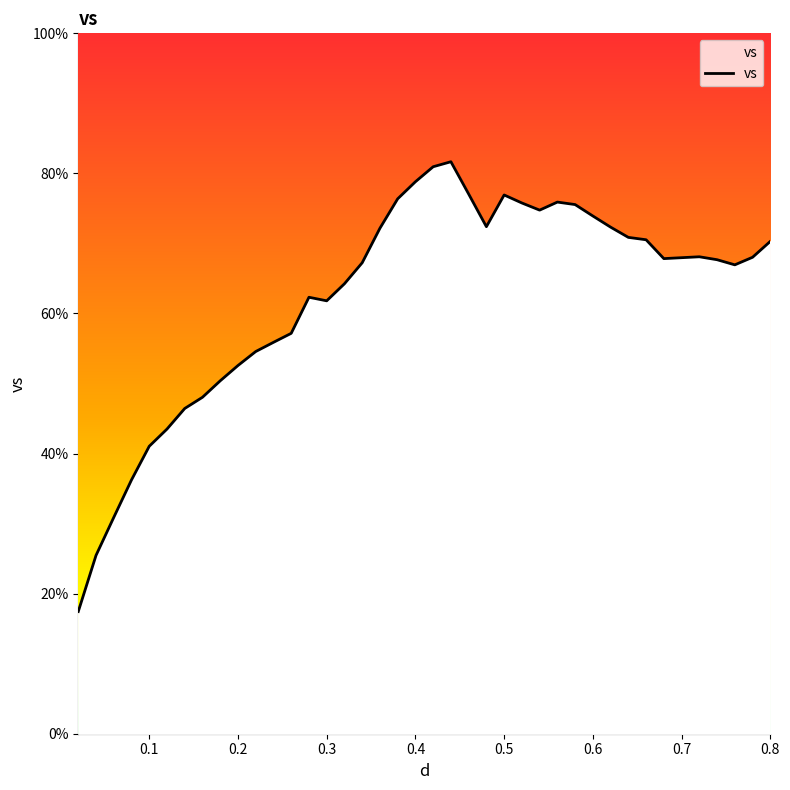

Count the number of categories in the chart.

40